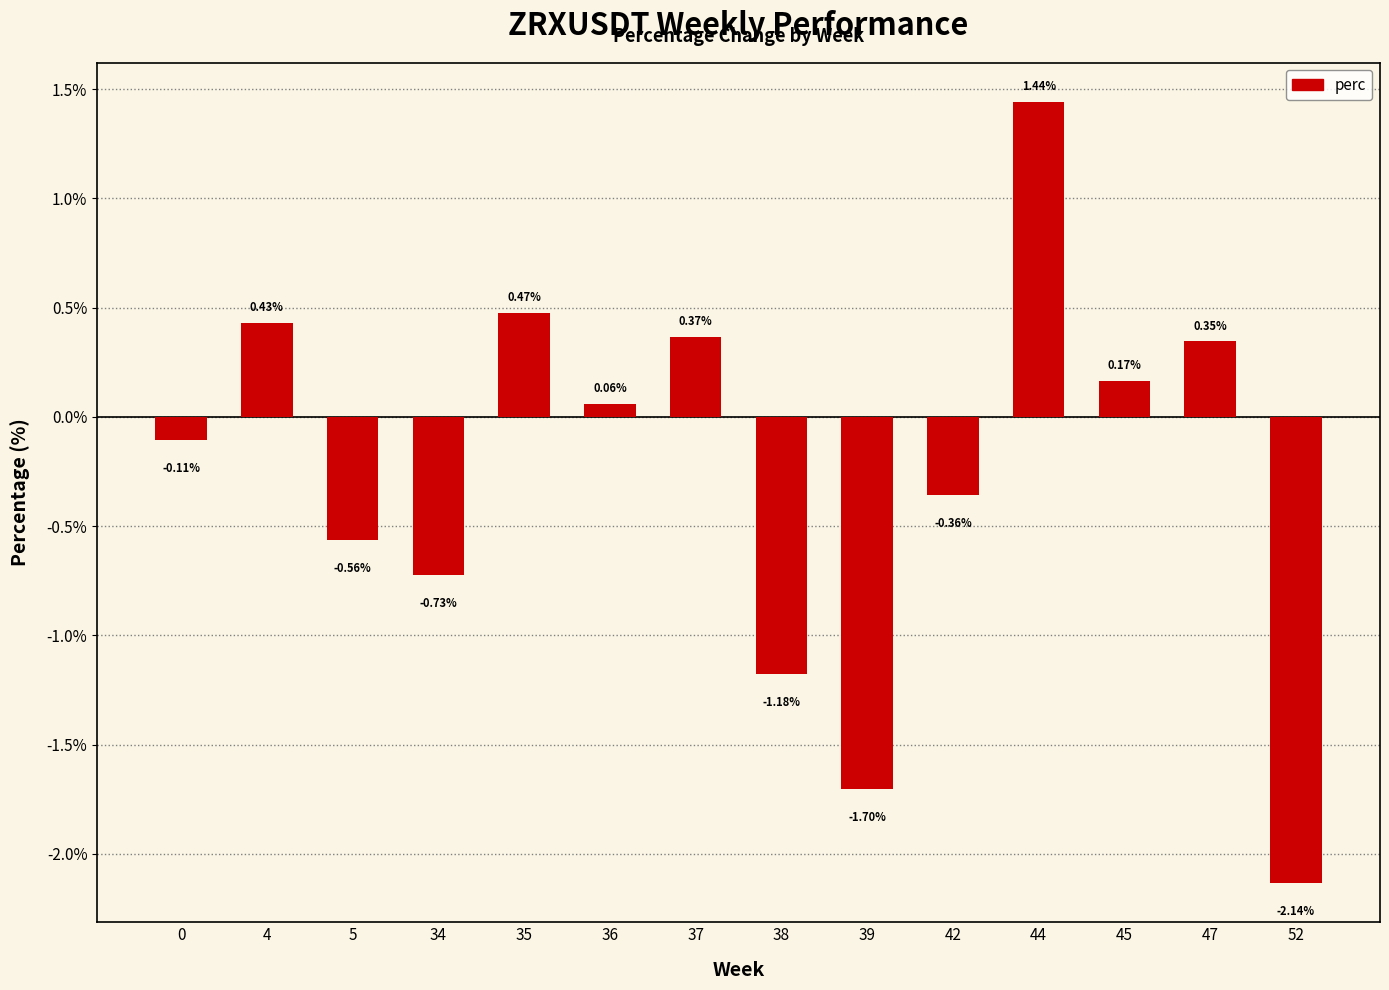

What is the change in value from 34 to 42?

+0.4